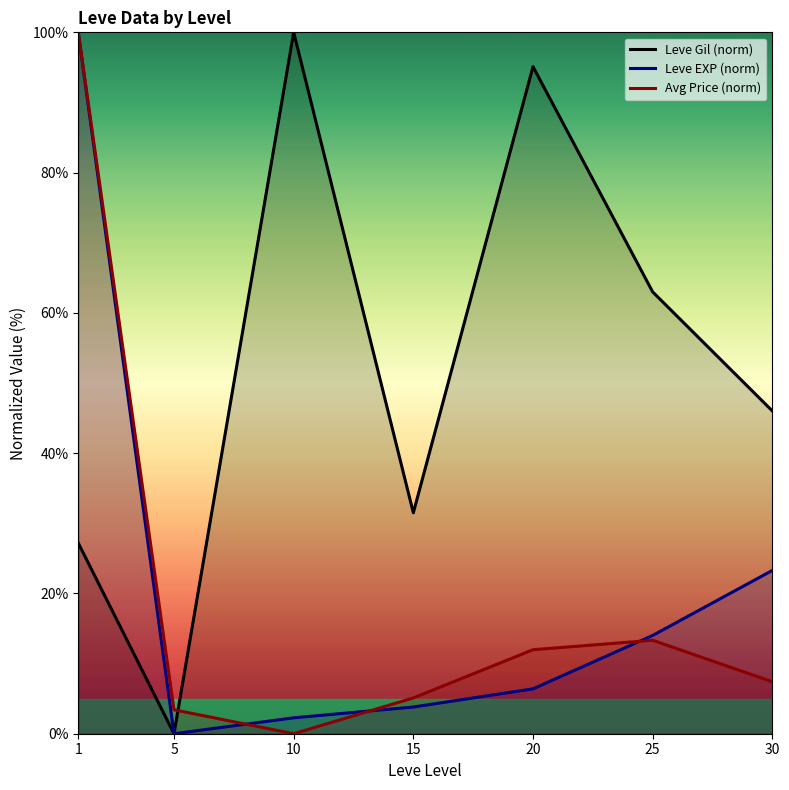

What value does the Avg Price (norm) series have at 5?

3.4